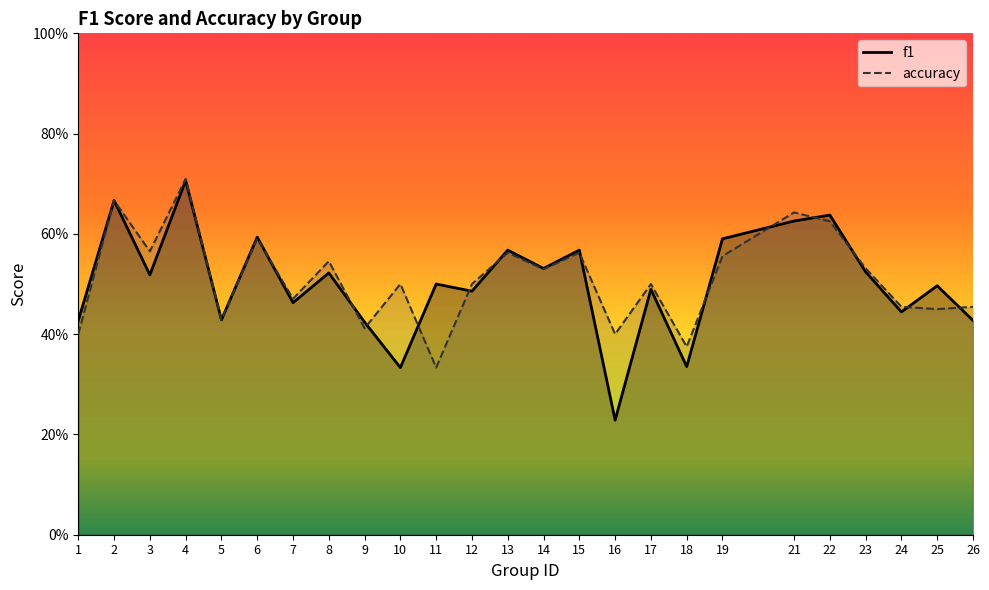

What are all the series names shown in the legend?

f1, accuracy